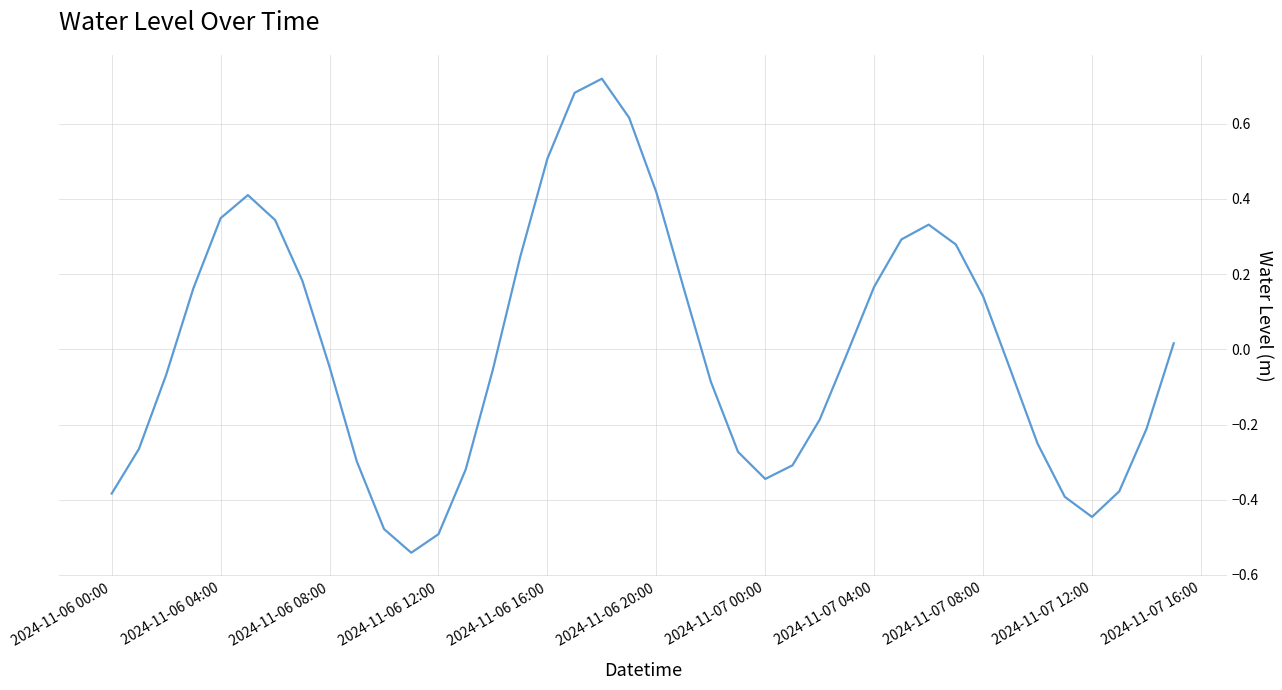

What is the difference between the maximum and minimum values?

1.3